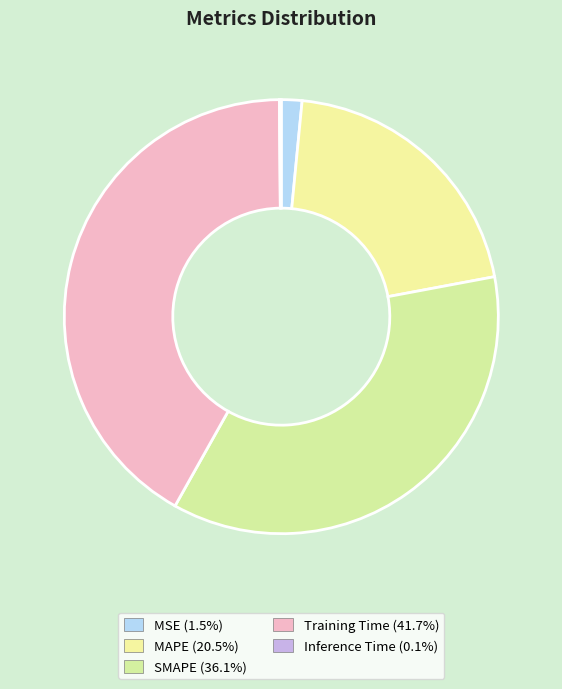

How many slices are in this pie chart?

5